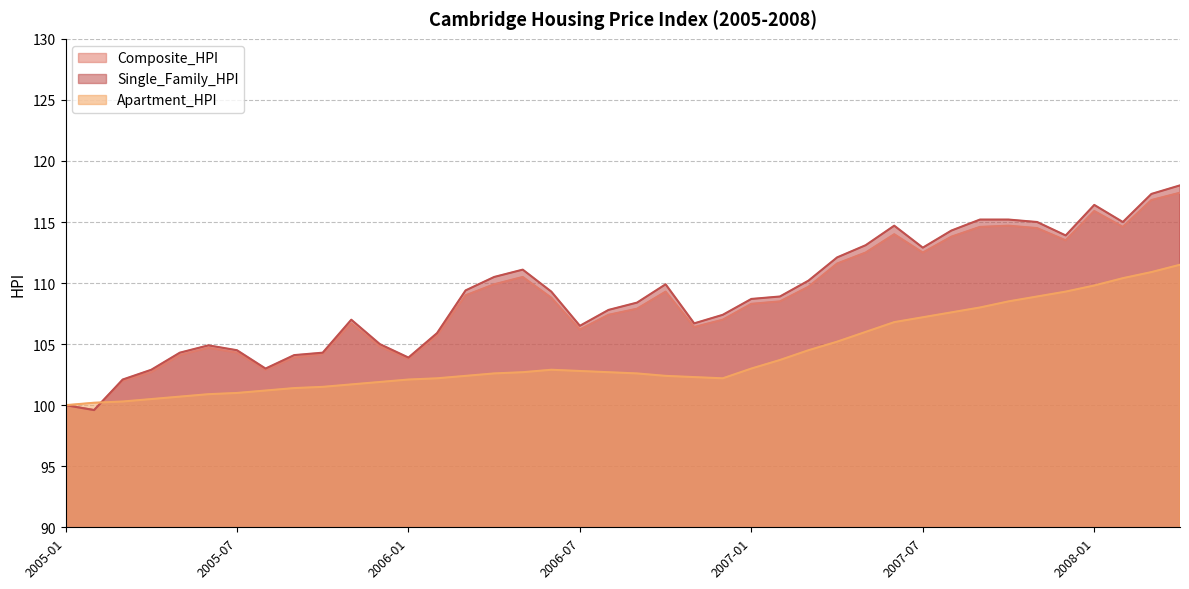

At which label is Apartment_HPI closest to 105?

2007-04